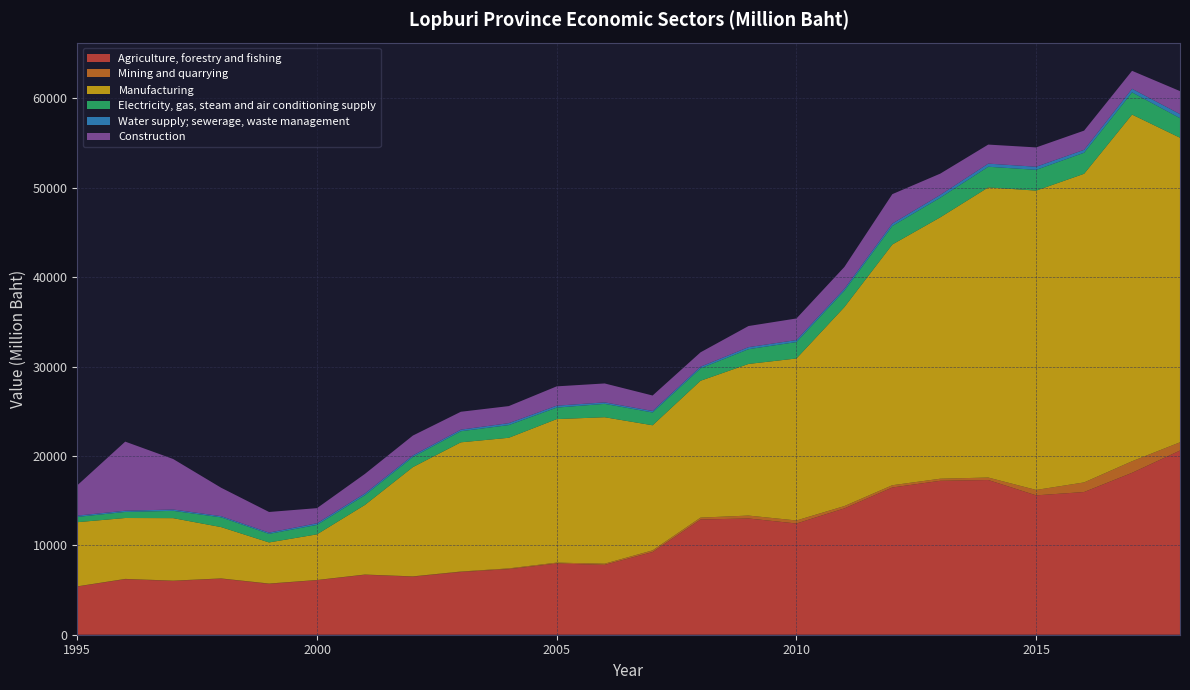

Reading left to right, extract all data points from this chart.

Agriculture, forestry and fishing: 1995=5391.6	1996=6206.7	1997=6014.4	1998=6270.2	1999=5684.7	2000=6101.8	2001=6704.4	2002=6495.3	2003=7014.6	2004=7333.7	2005=7960.8	2006=7815.1	2007=9249.0	2008=12887.8	2009=13002.1	2010=12441.0	2011=14130.5	2012=16469.5	2013=17217.9	2014=17305.3	2015=15588.9	2016=15961.8	2017=18110.4	2018=20601.4
Mining and quarrying: 1995=19.0	1996=37.7	1997=36.2	1998=28.2	1999=42.0	2000=19.7	2001=27.4	2002=31.7	2003=55.2	2004=85.5	2005=105.3	2006=130.3	2007=186.7	2008=211.4	2009=326.3	2010=338.9	2011=260.5	2012=252.6	2013=232.7	2014=277.7	2015=605.4	2016=1075.2	2017=1294.0	2018=921.7
Manufacturing: 1995=7176.0	1996=6810.3	1997=6988.1	1998=5739.6	1999=4594.8	2000=5106.5	2001=7786.6	2002=12221.2	2003=14449.8	2004=14609.1	2005=16051.9	2006=16381.1	2007=13990.3	2008=15308.0	2009=16959.0	2010=18119.1	2011=22255.1	2012=26925.1	2013=29236.7	2014=32449.4	2015=33482.7	2016=34521.4	2017=38776.3	2018=34067.3
Electricity, gas, steam and air conditioning supply: 1995=590.2	1996=677.2	1997=817.9	1998=1090.9	1999=958.7	2000=1056.5	2001=1087.2	2002=1129.3	2003=1240.6	2004=1420.1	2005=1286.4	2006=1493.6	2007=1432.5	2008=1383.8	2009=1649.3	2010=1837.0	2011=1828.8	2012=2073.9	2013=2195.5	2014=2310.9	2015=2321.9	2016=2354.2	2017=2482.9	2018=2187.8
Water supply; sewerage, waste management: 1995=142.3	1996=137.4	1997=149.2	1998=130.5	1999=143.7	2000=181.4	2001=196.0	2002=176.0	2003=176.6	2004=215.5	2005=215.9	2006=168.7	2007=169.5	2008=190.8	2009=228.7	2010=224.6	2011=213.5	2012=270.6	2013=312.2	2014=349.8	2015=347.6	2016=325.0	2017=399.4	2018=457.1
Construction: 1995=3391.0	1996=7728.6	1997=5647.9	1998=3182.3	1999=2304.9	2000=1693.2	2001=2188.2	2002=2224.4	2003=2001.4	2004=1908.9	2005=2160.8	2006=2116.1	2007=1728.4	2008=1606.9	2009=2363.0	2010=2414.2	2011=2447.7	2012=3287.7	2013=2380.5	2014=2129.8	2015=2160.0	2016=2148.1	2017=2011.4	2018=2569.1